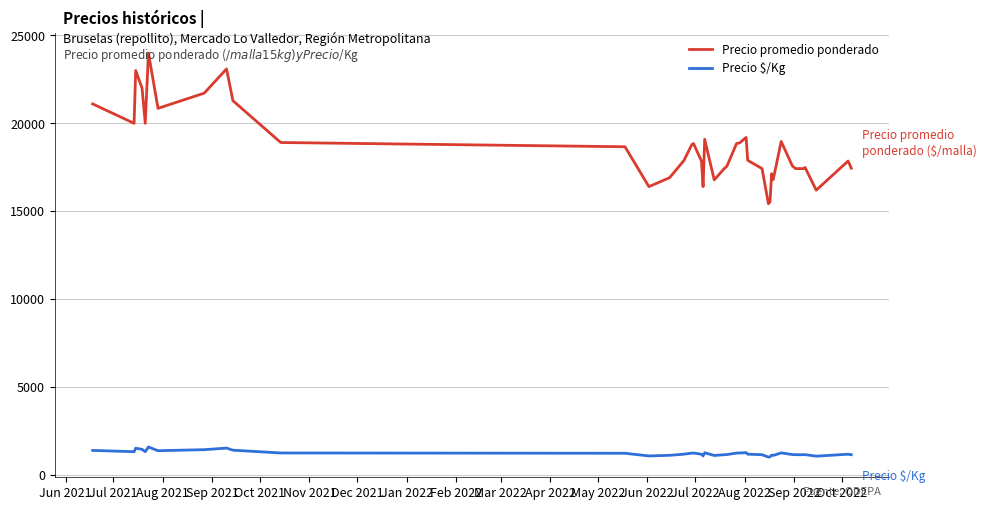

True or false: Precio $/Kg and Precio promedio ponderado intersect in this chart.

False